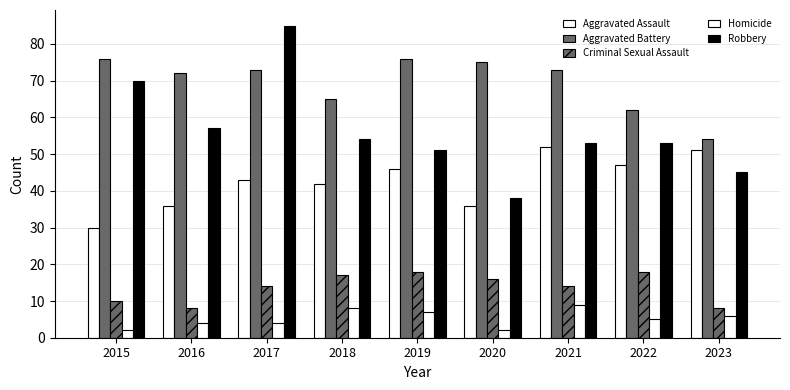

What is the average value of the Homicide series?

5